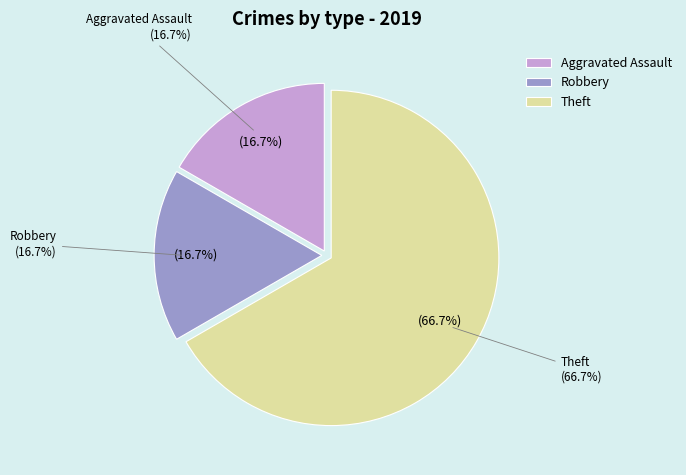

How much of the chart is everything except Aggravated Assault?

83.3%